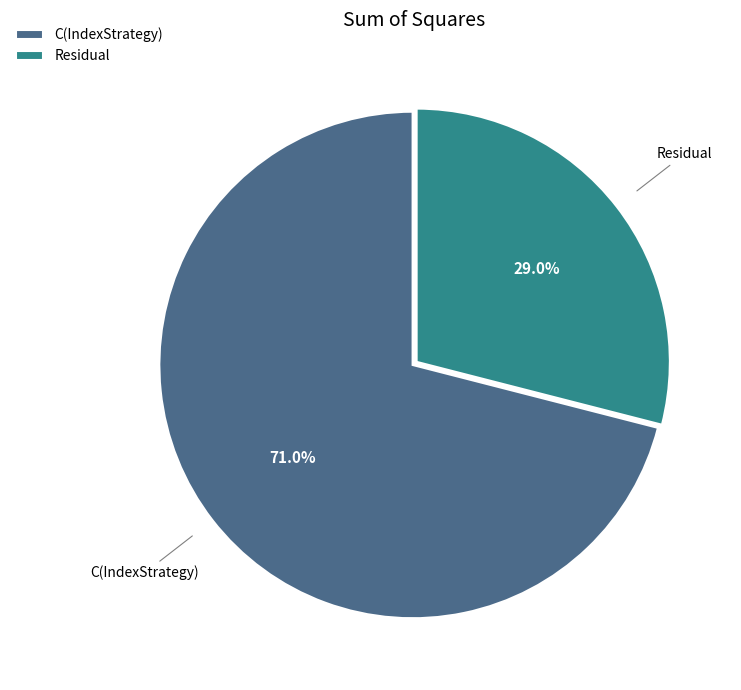

To the nearest percent, what is the combined percentage of C(IndexStrategy) and Residual?

100%